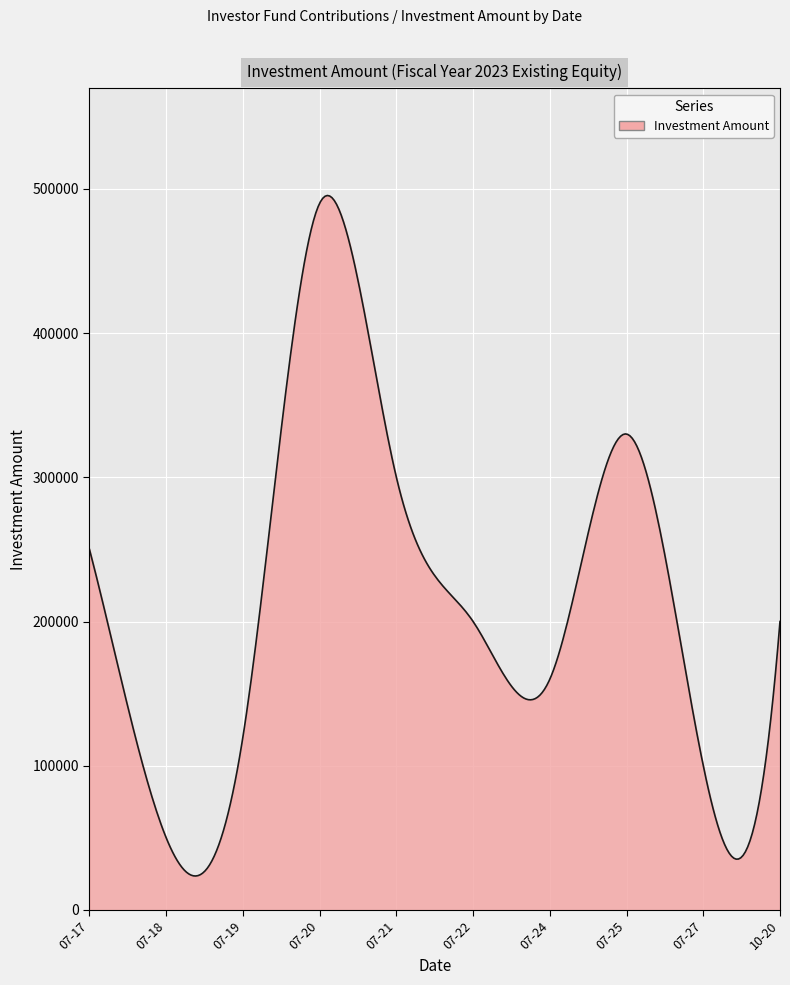

What is the greatest value displayed?

495385.4